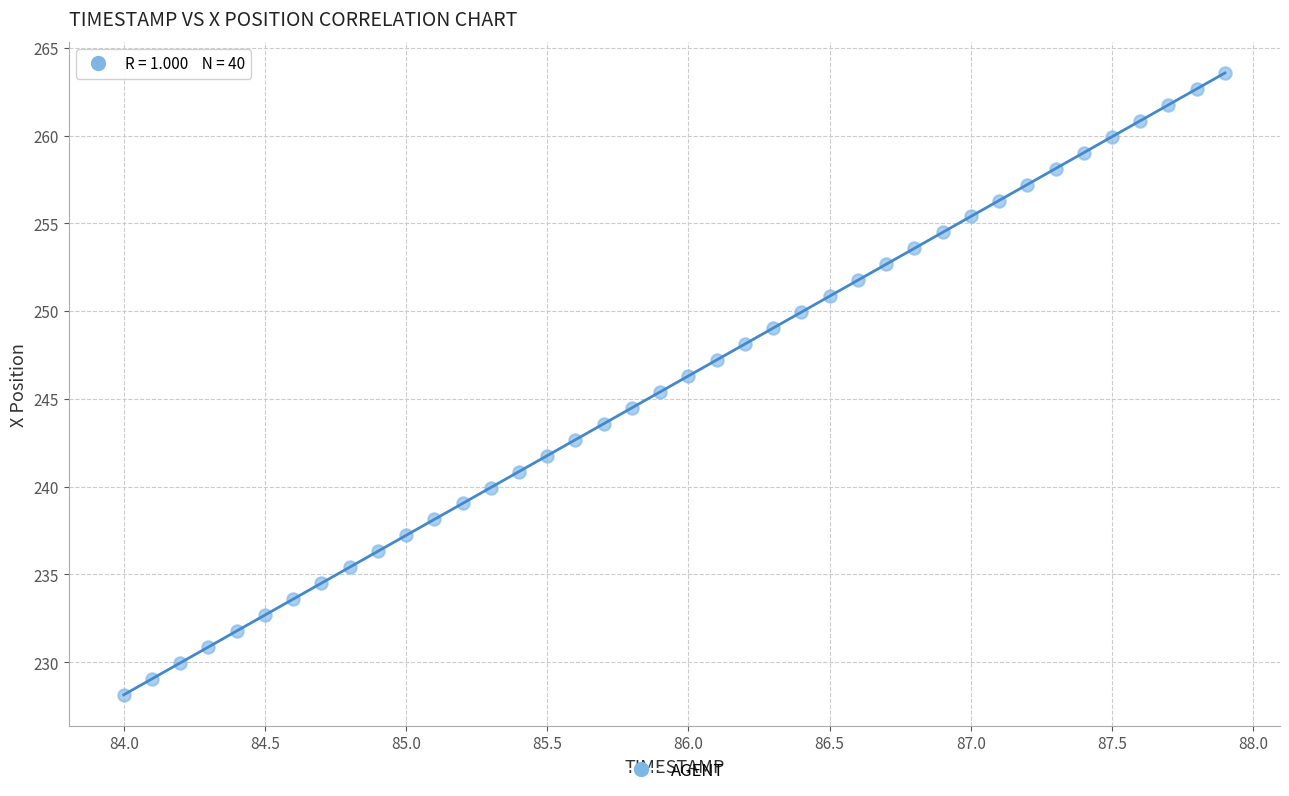

What is the range of X values (max minus min)?

3.9